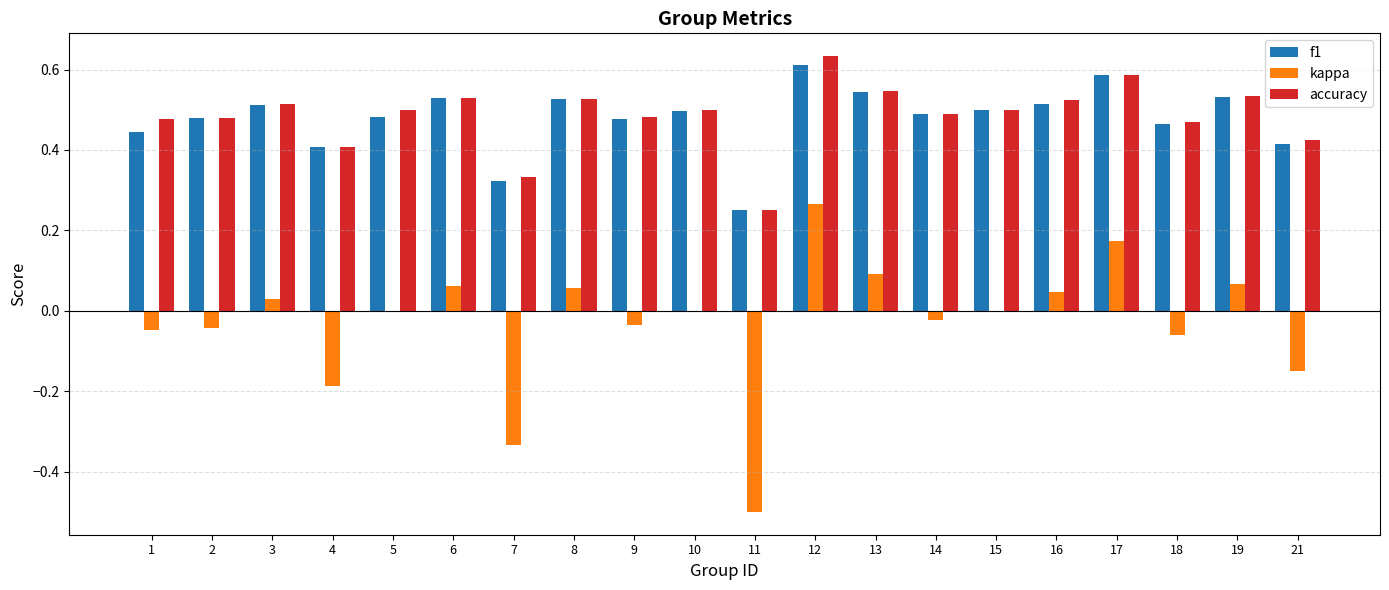

What is the spread (max minus min) of values at 7?

0.7